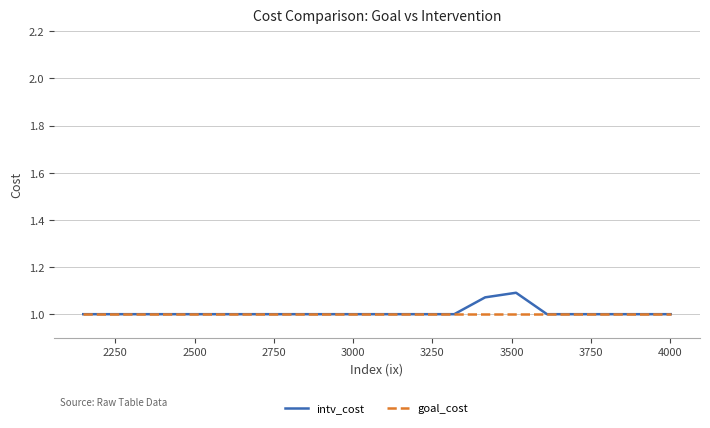

Which series has the largest range (max minus min)?

intv_cost